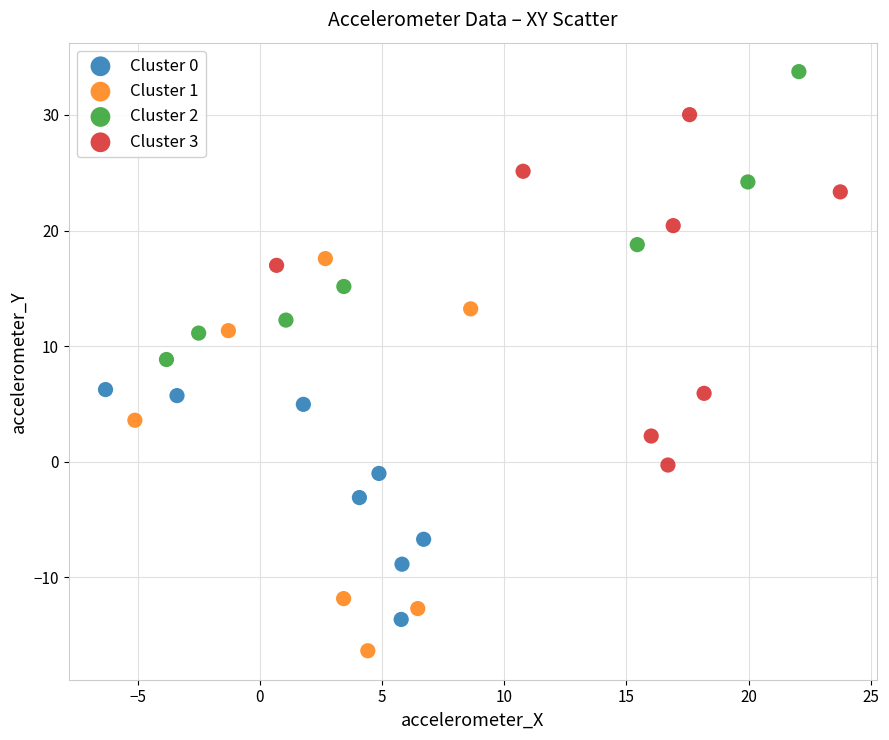

Which series reaches the maximum Y coordinate?

Cluster 2